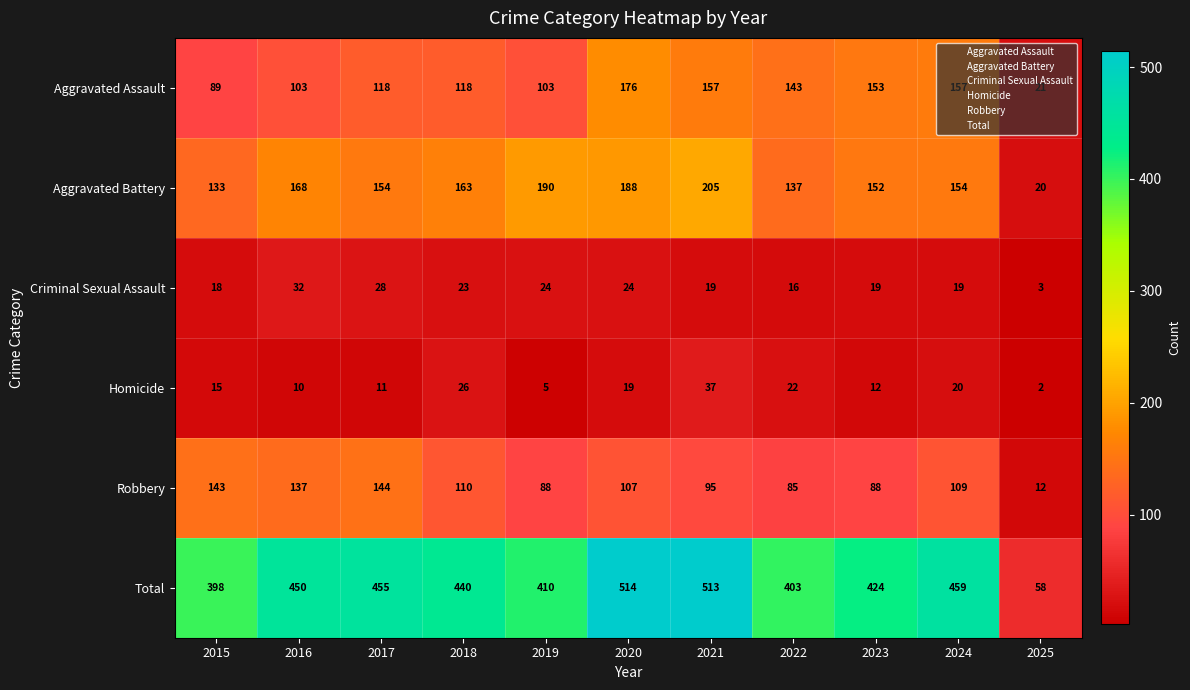

What is the sum of all Total values?

4524